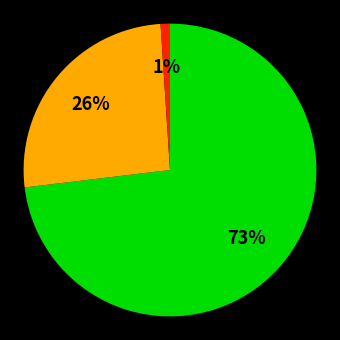

To the nearest percent, what is the difference between the largest and smallest slice percentages?

72%